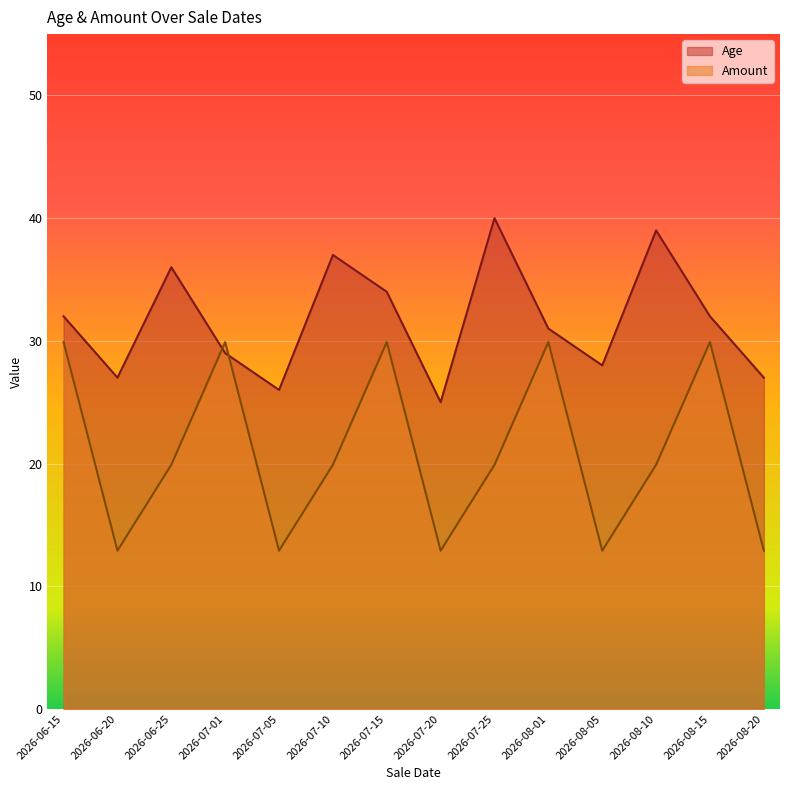

What is the difference between the second highest and minimum values in the Amount series?

17.0